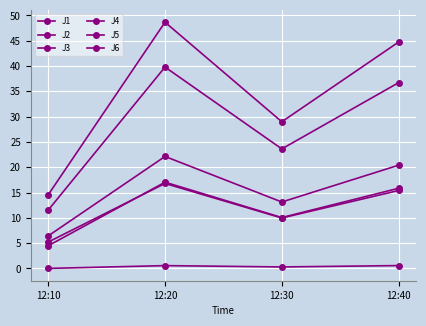

How many distinct data groups are displayed?

6